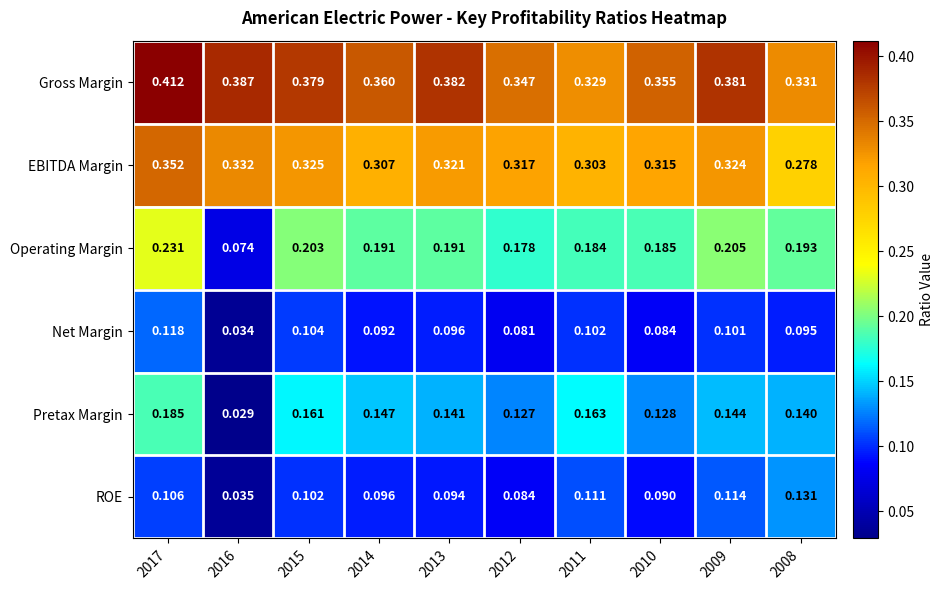

Which series has the largest range (max minus min)?

Operating Margin